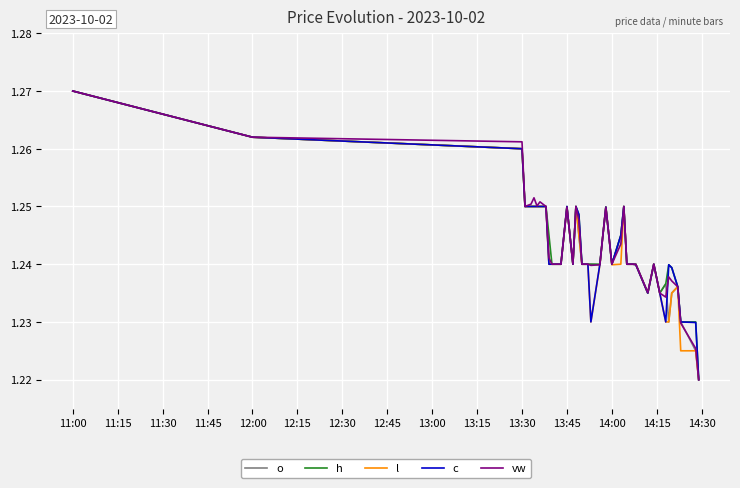

At which category is the sum across all series the highest?

11:00